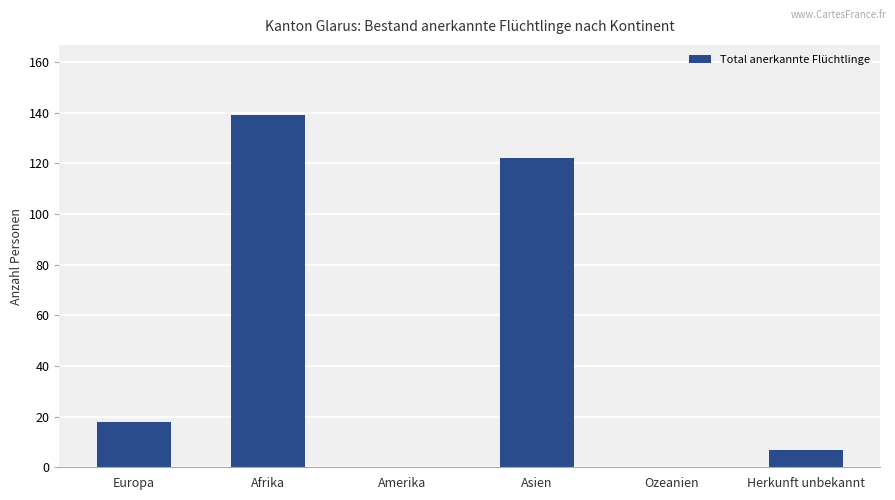

What is the sum of the values at Amerika and Herkunft unbekannt?

7